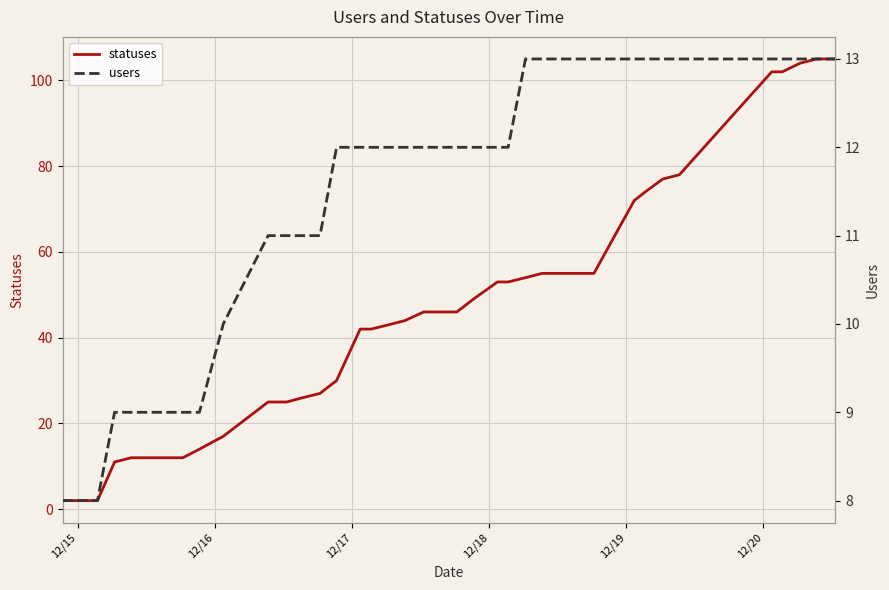

What is the lowest value of the statuses series?

2